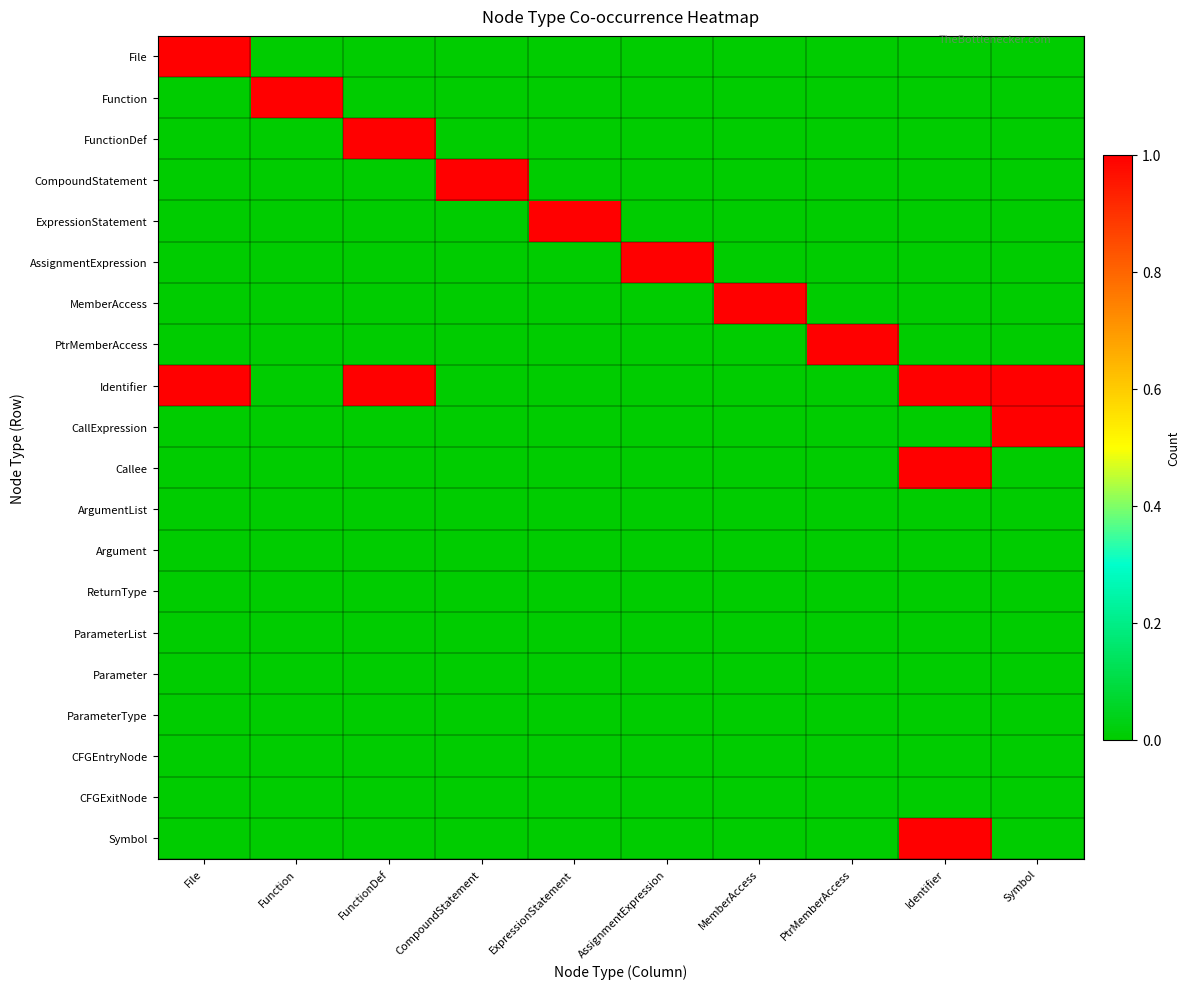

Which series has the largest total across all categories?

Identifier